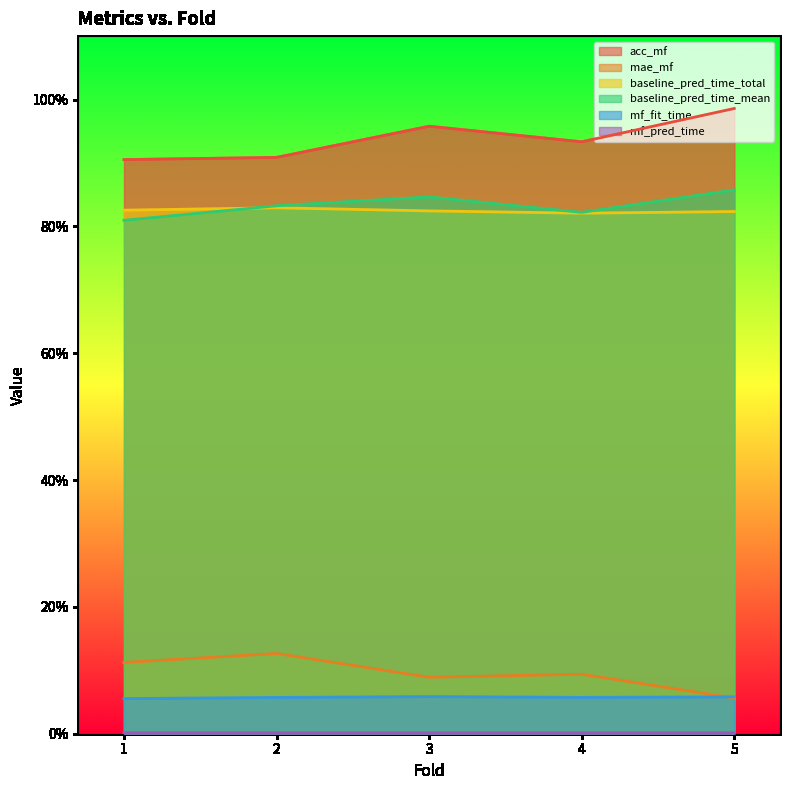

True or false: acc_mf and mf_pred_time intersect in this chart.

False